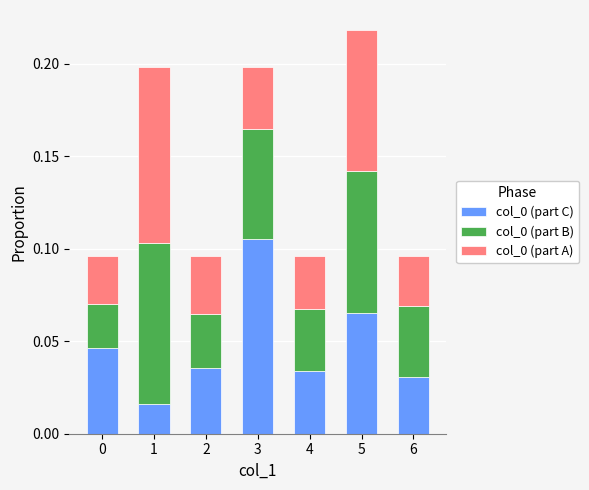

The col_0 (part C) series shows 0.0 at 5. True or false?

False